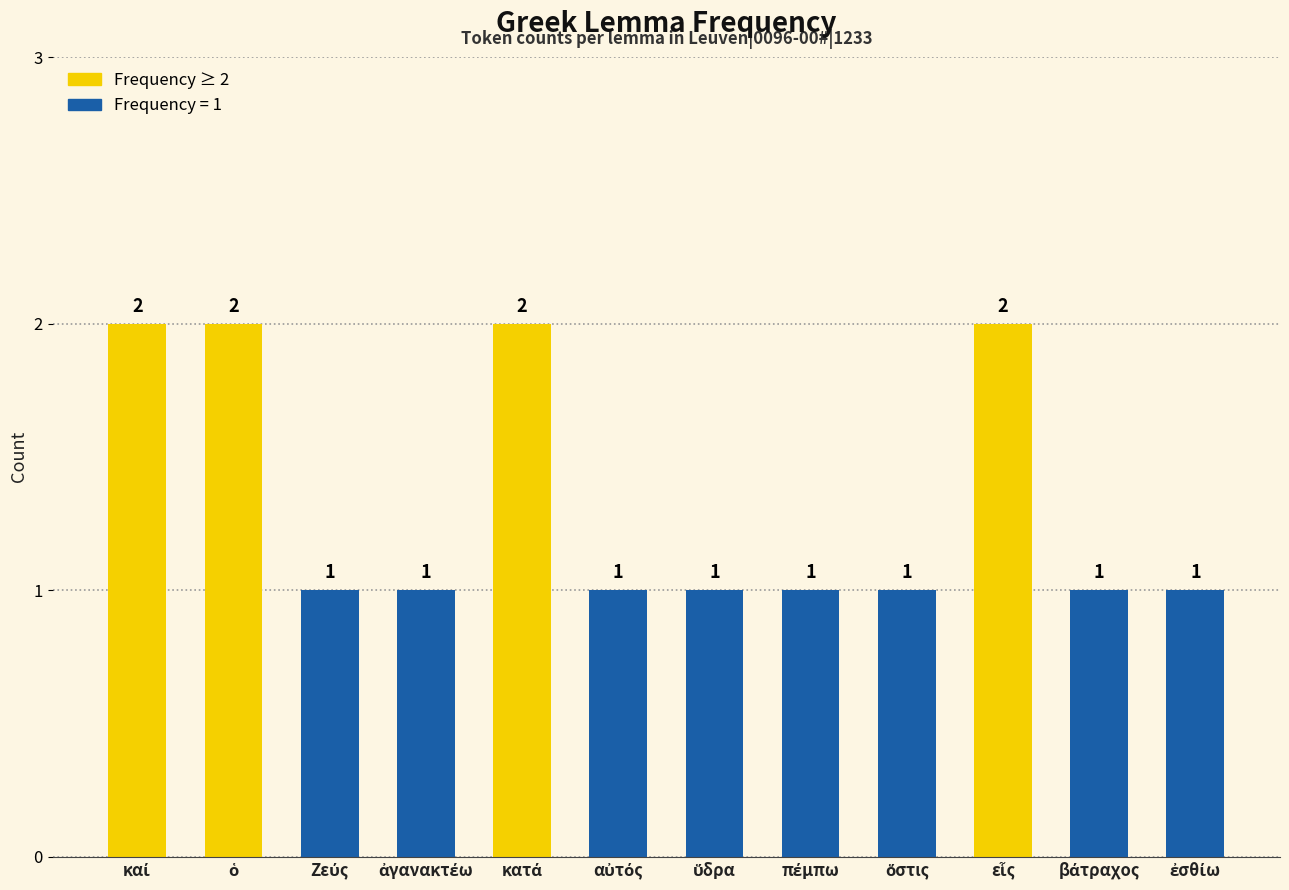

How many values are between 1 and 2?

12